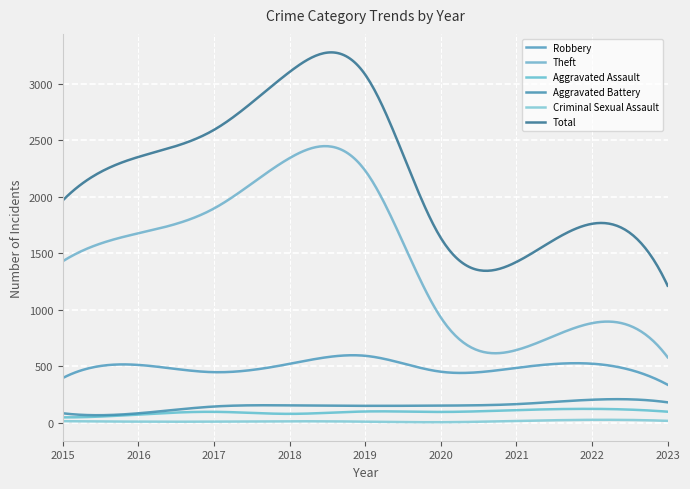

List the series in order of their peak value, highest first.

Total, Theft, Robbery, Aggravated Battery, Aggravated Assault, Criminal Sexual Assault